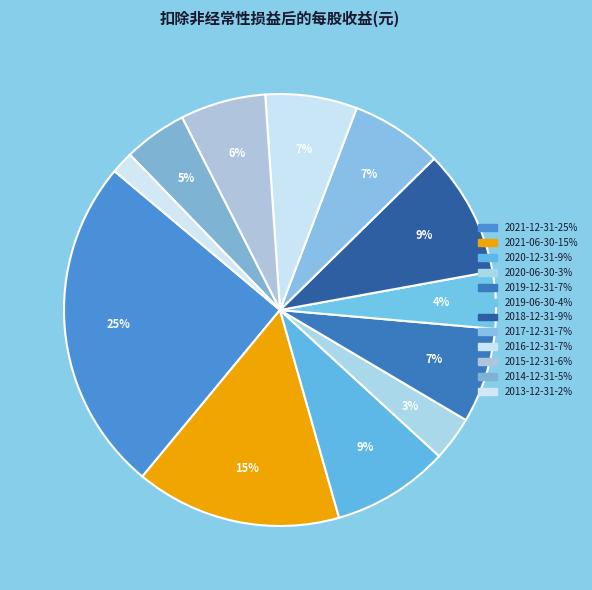

Is there a majority slice in this chart?

No